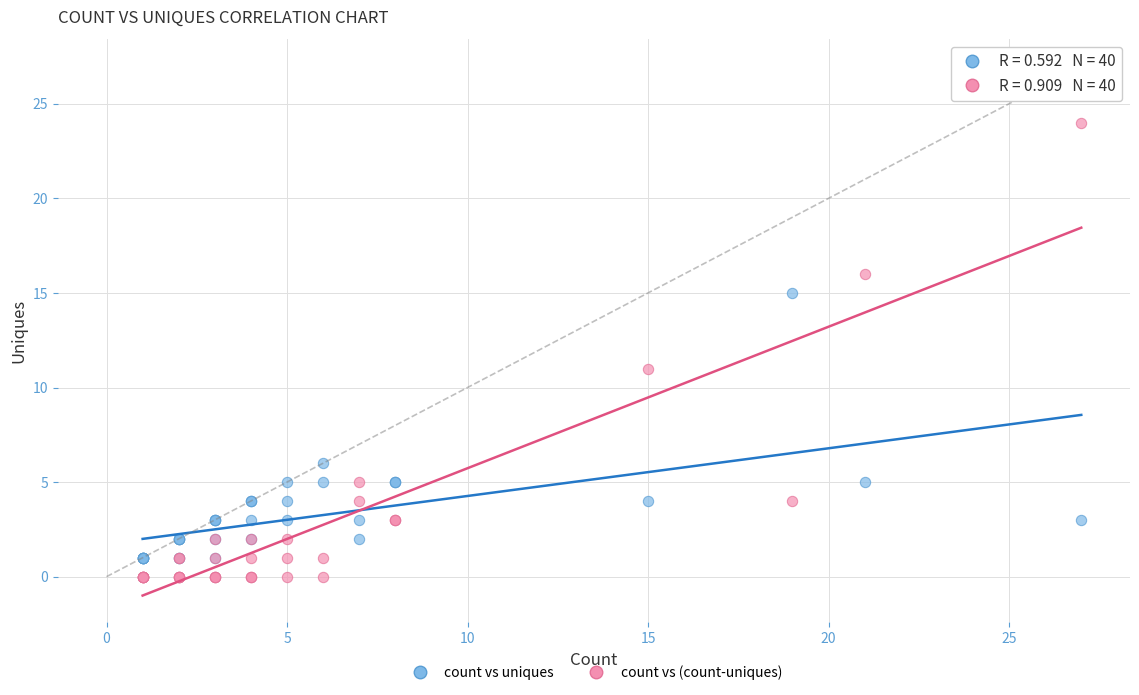

Across all series, what Y value is closest to 12?

11